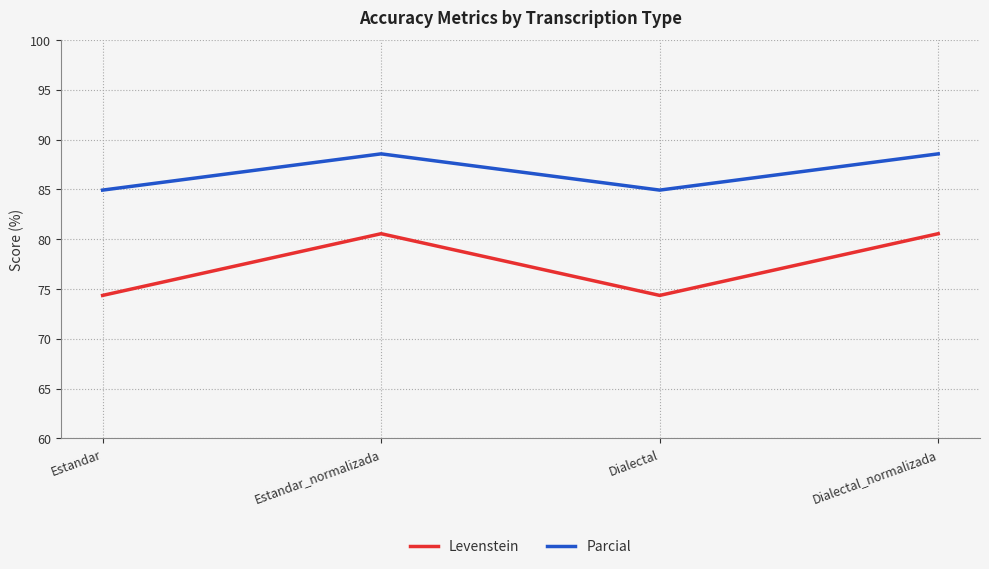

What is the maximum value for Parcial?

88.6